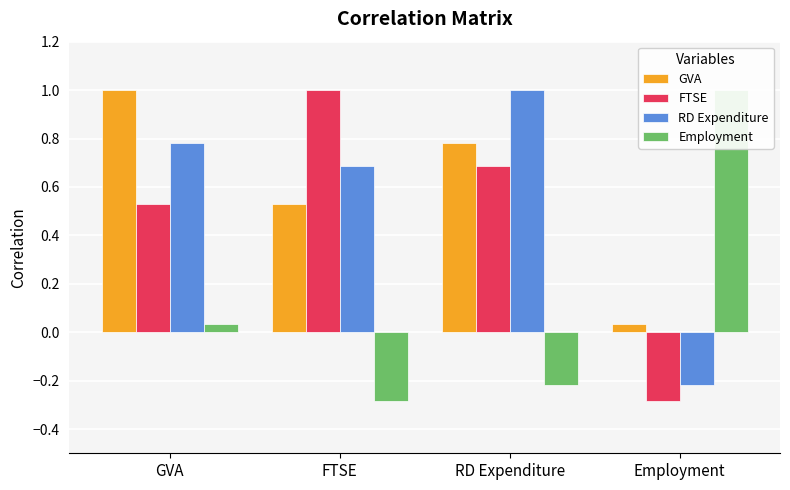

What is the label of the 2nd bar from the left?

FTSE